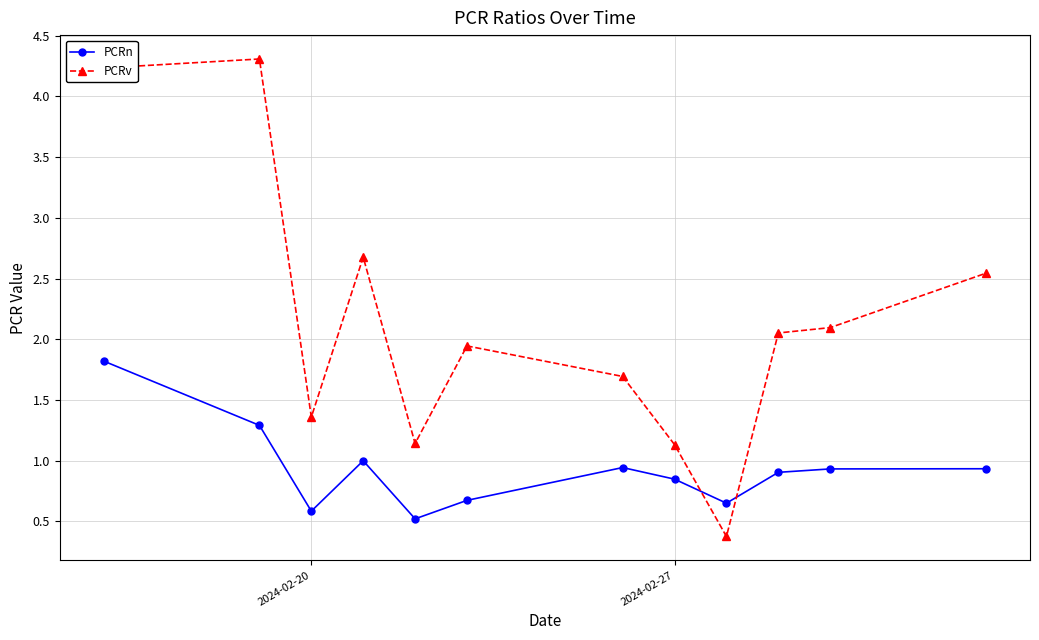

How many lines are shown in the chart?

2